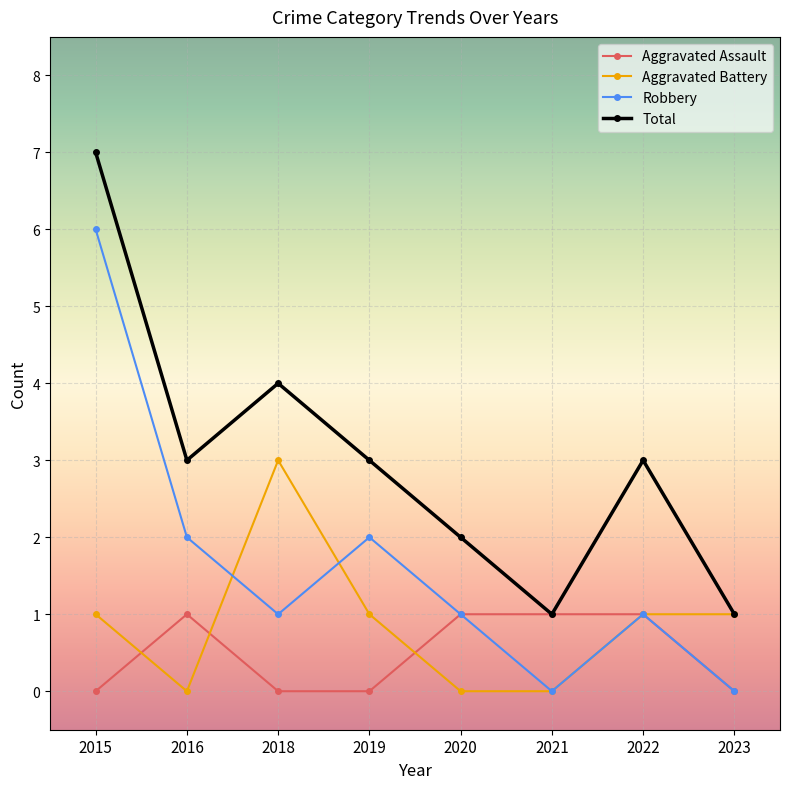

What is the greatest value displayed?

7